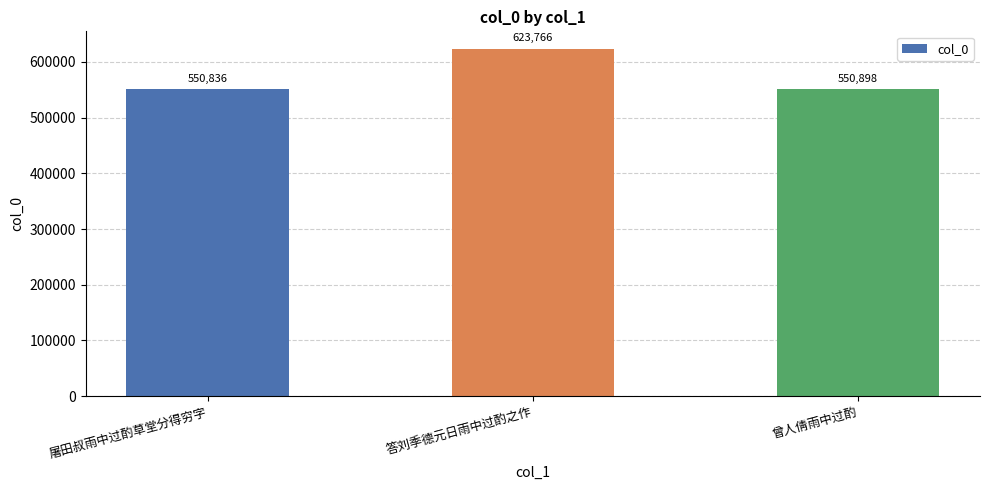

Reading left to right, extract all data points from this chart.

550836	623766	550898